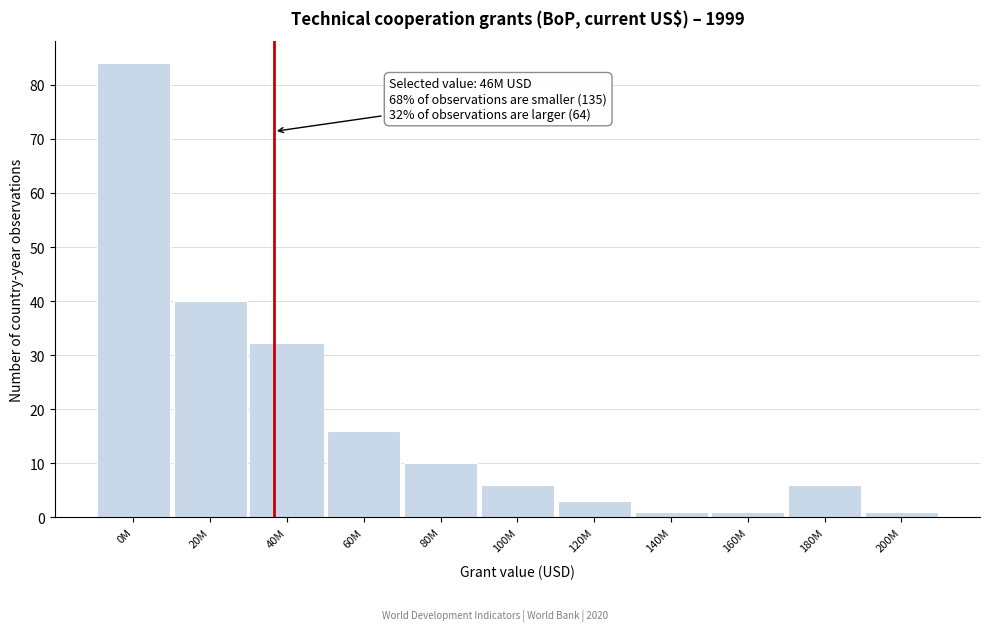

Reading left to right, extract all data points from this chart.

84	40	32	16	10	6	3	1	1	6	1